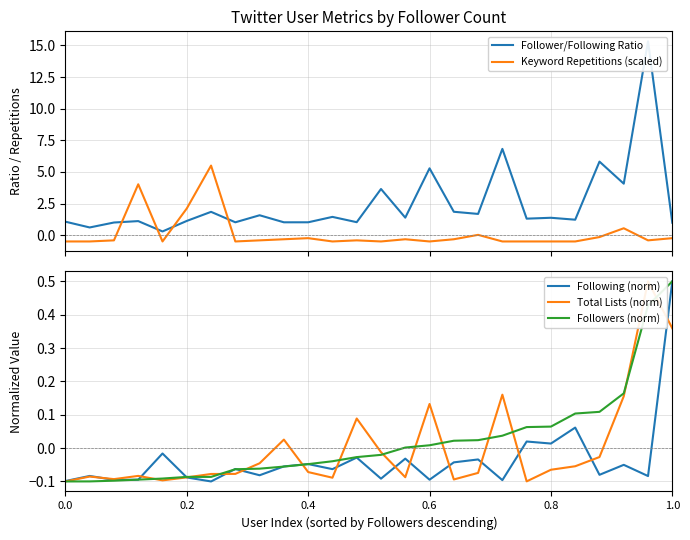

How many data points in Following (norm) are above 0?

4